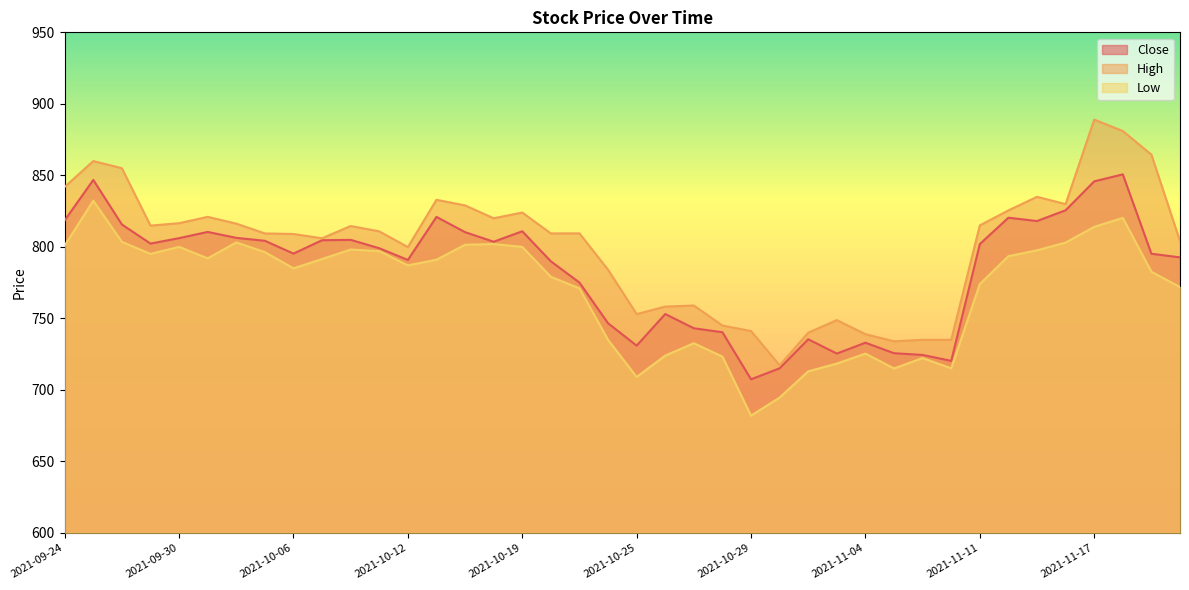

Rank the series by their maximum value, from lowest to highest.

Low, Close, High